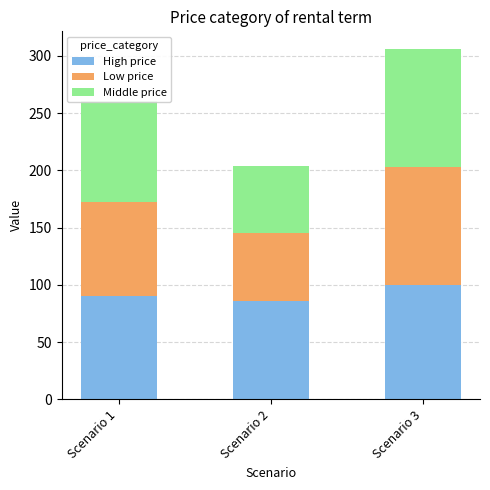

What is the sum of the High price values at Scenario 3 and Scenario 1?

190.2